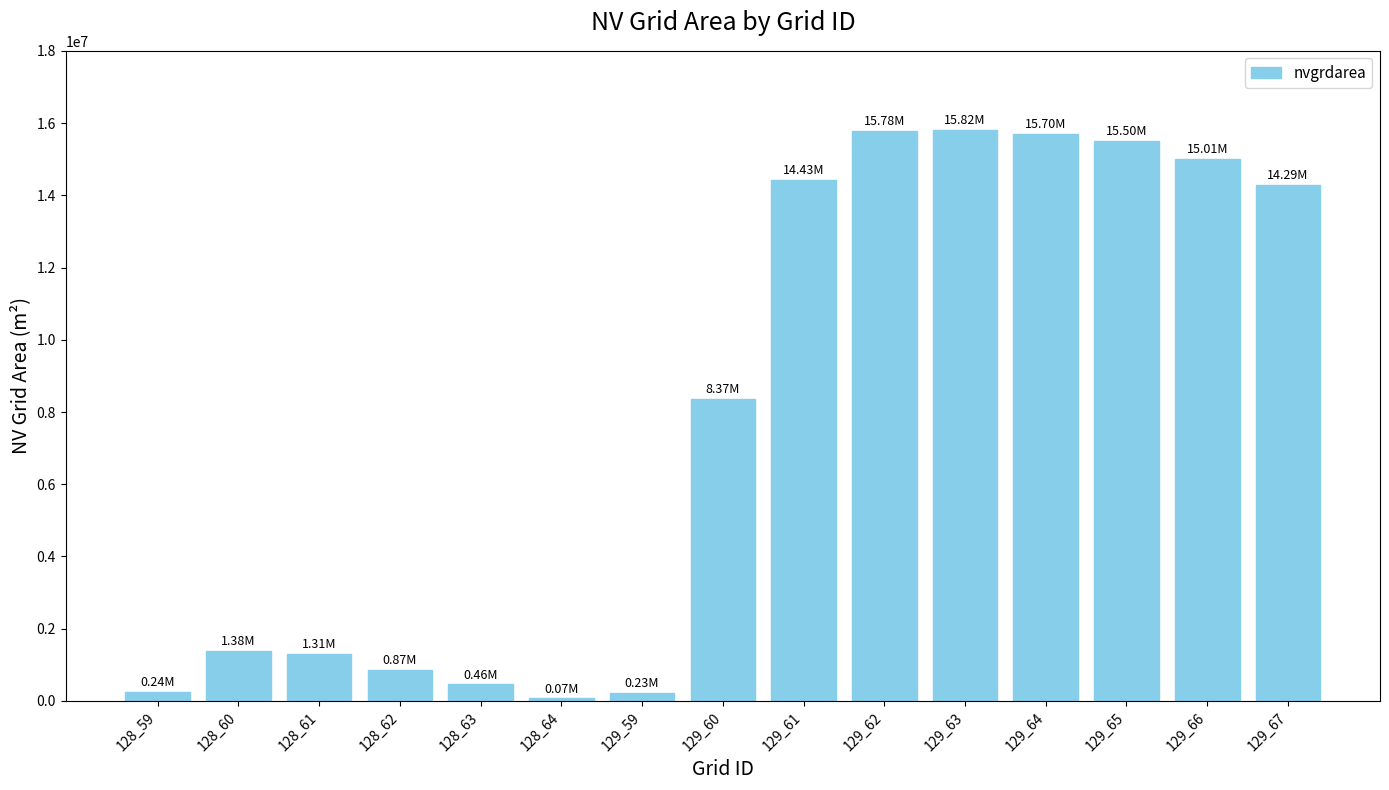

Approximately how many times larger is the value at 129_65 compared to 129_66?

1.0